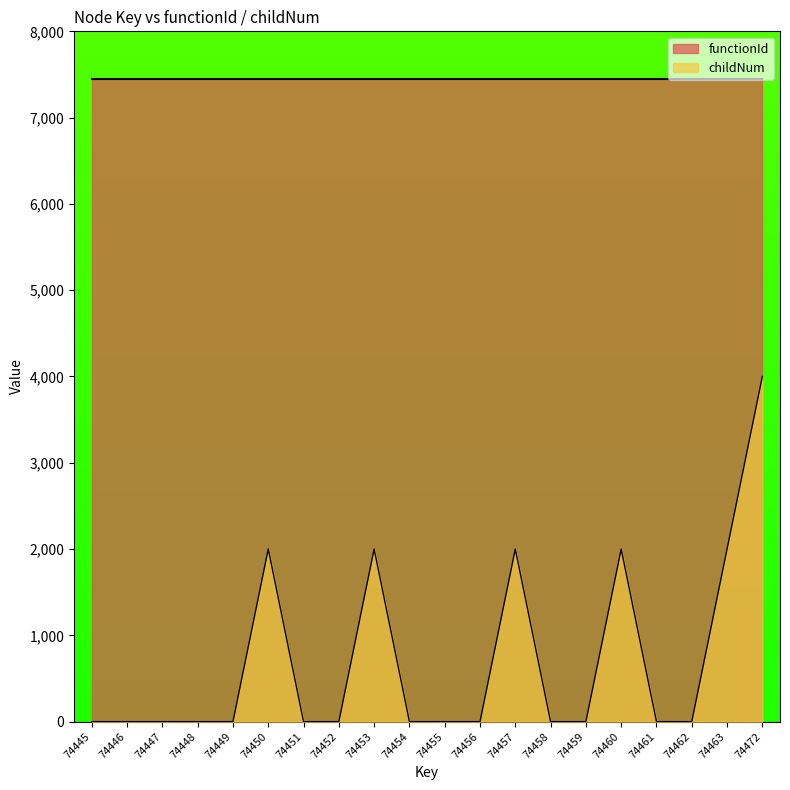

How many distinct data groups are displayed?

2